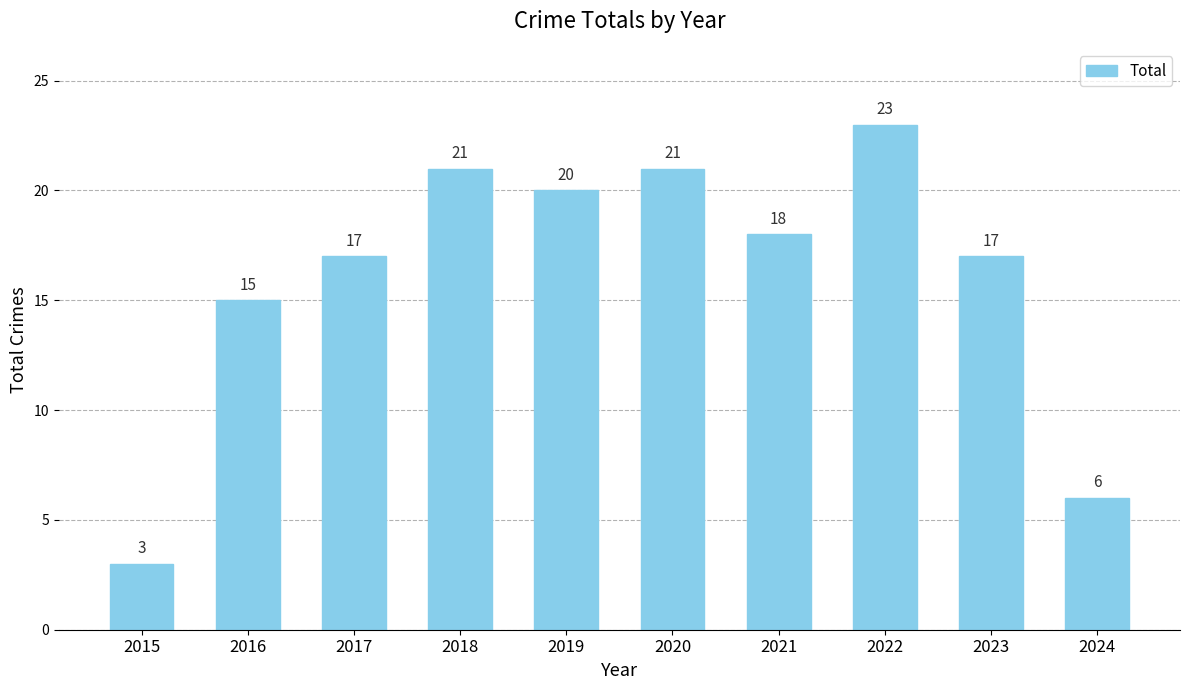

How many bars are there in total?

10